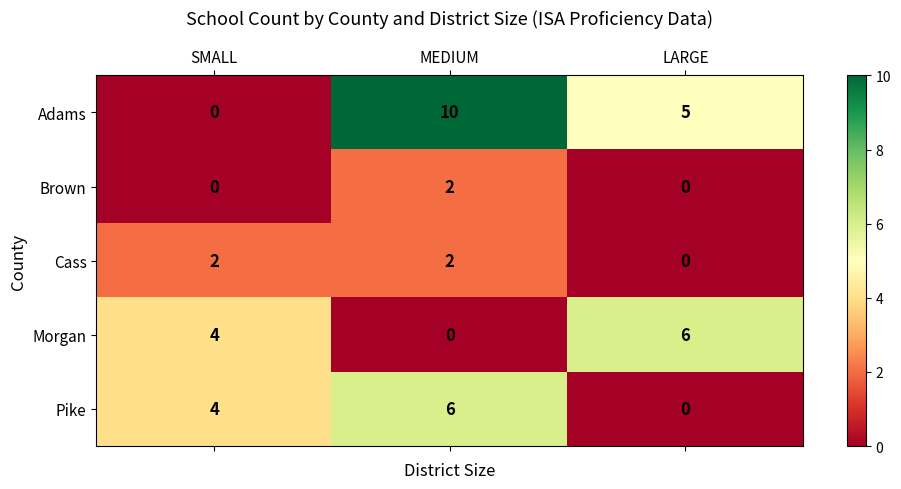

Which category has the highest value in the Pike series?

MEDIUM